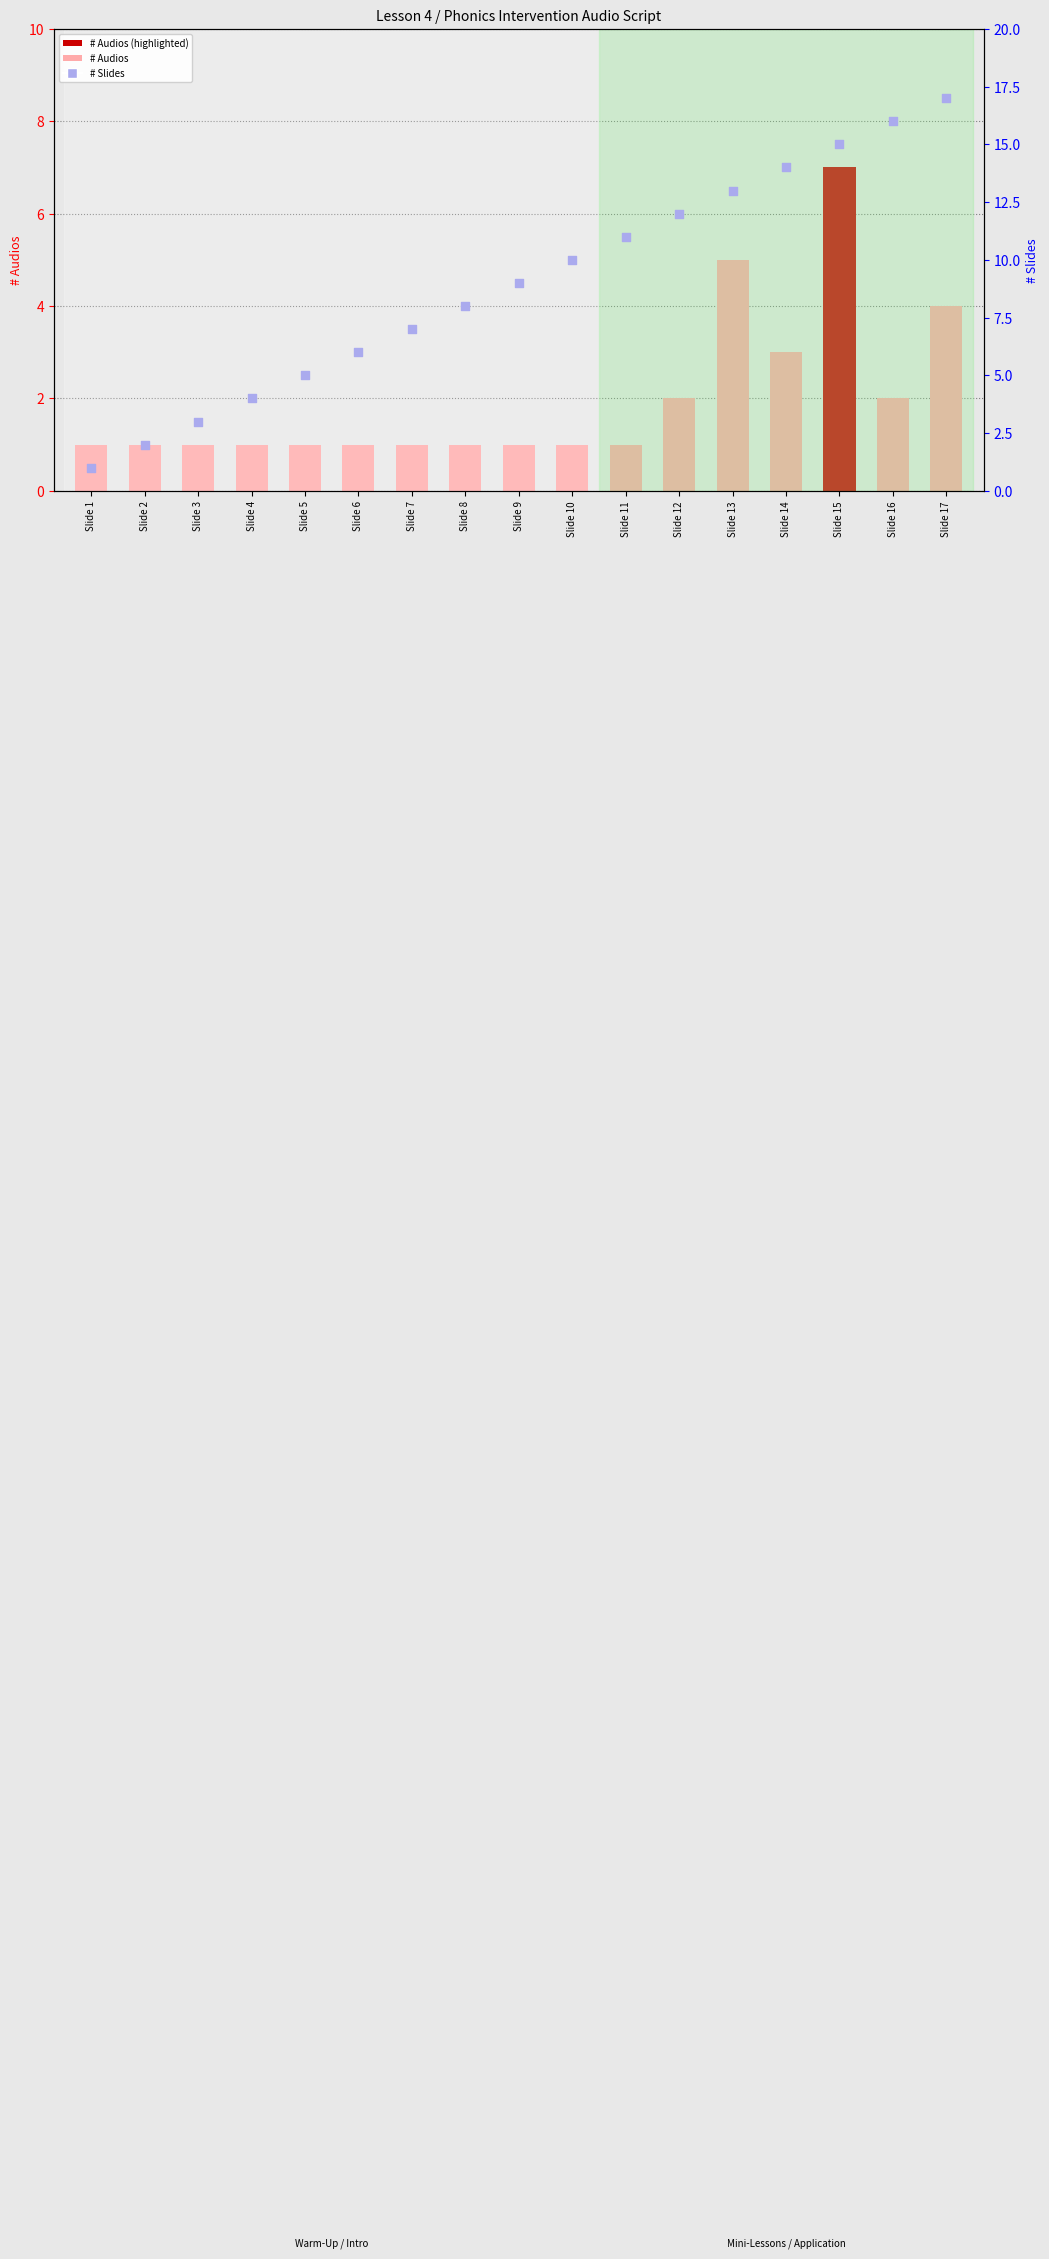

What is the total value across all series at Slide 3?

4